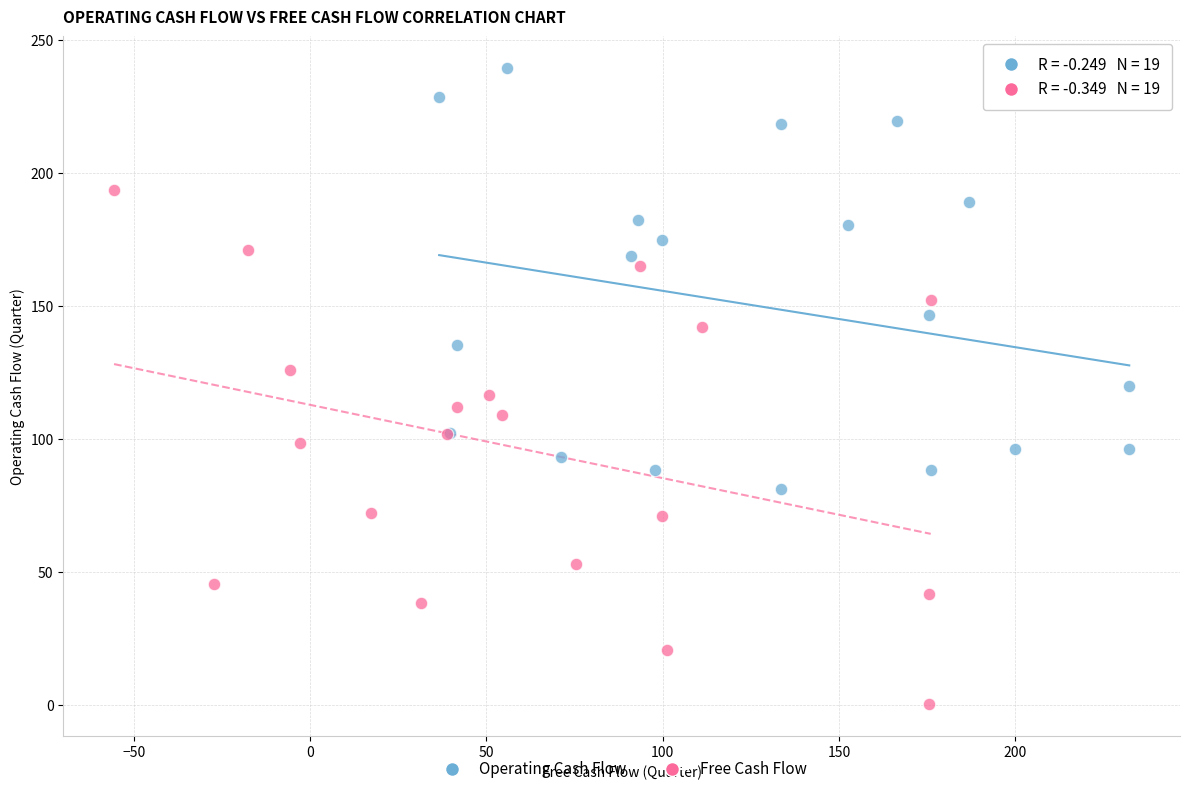

Which series contains the highest Y value?

Operating Cash Flow